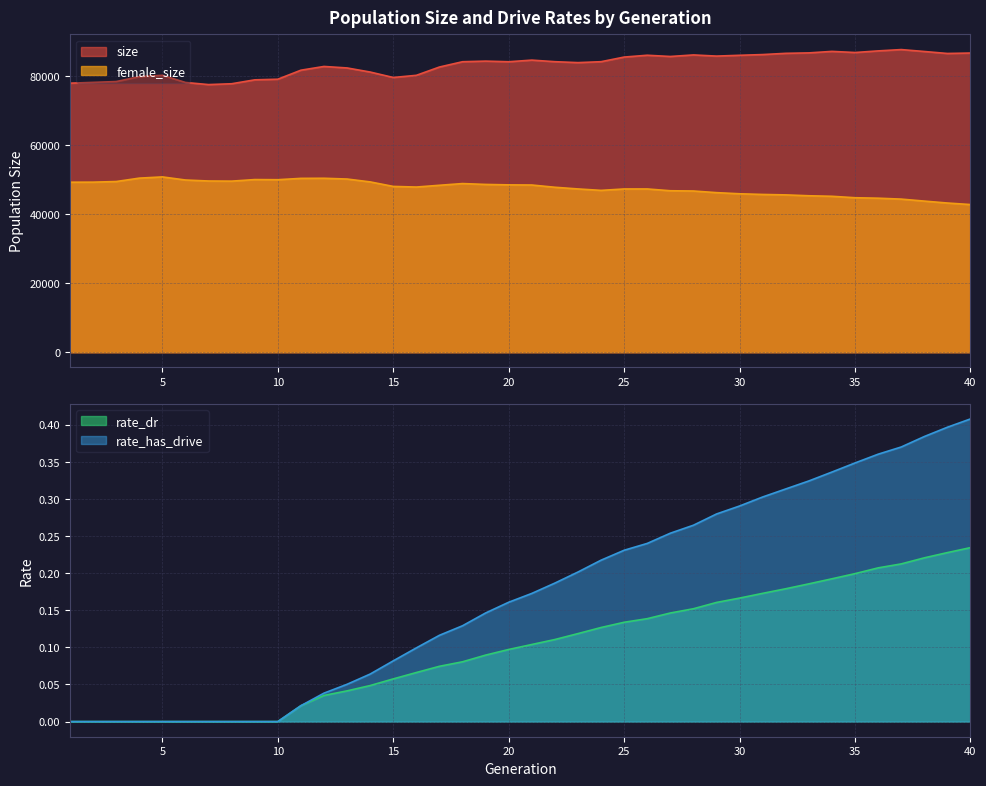

Which series has the largest total across all categories?

size